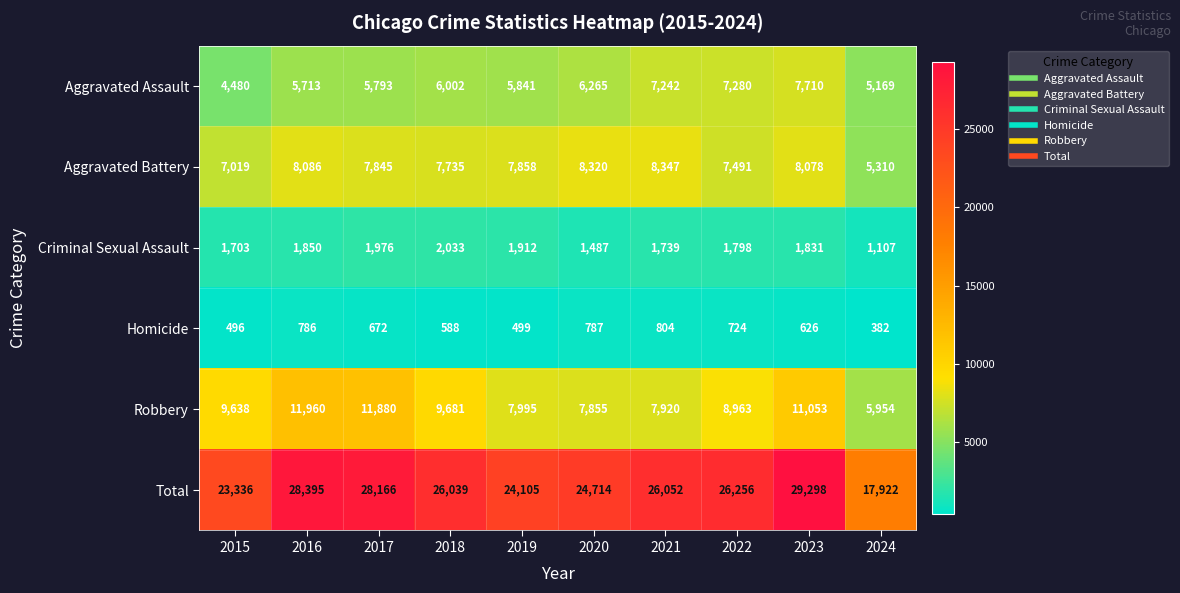

What is the greatest value displayed?

29298